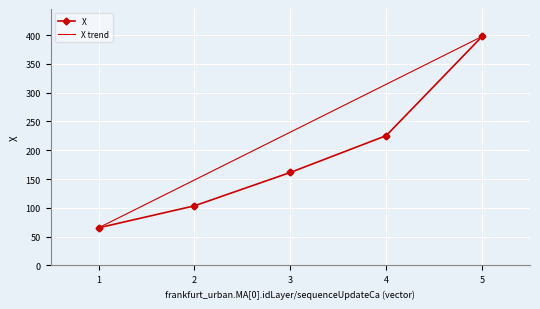

What is the change in value from 4 to 5?

+172.3